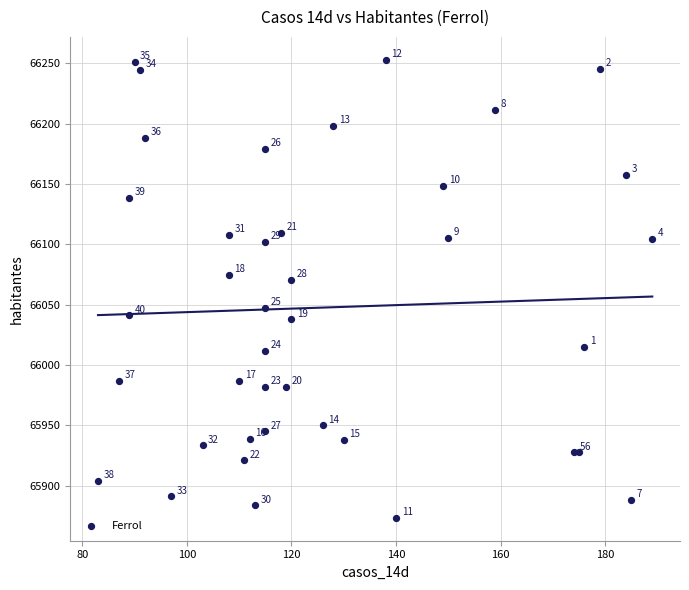

What Y value in the scatter plot is closest to 66063?

66070.7